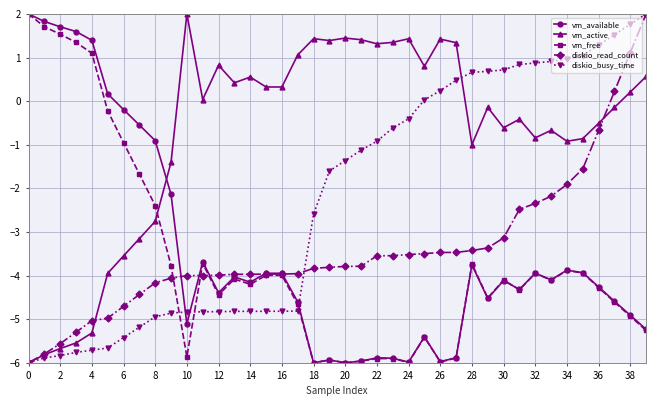

At how many categories does at least one series exceed -2?

40